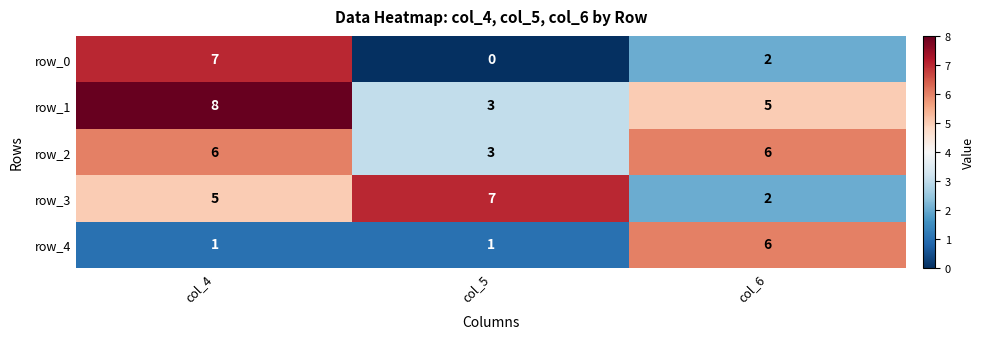

At which category is the sum across all series the highest?

col_4